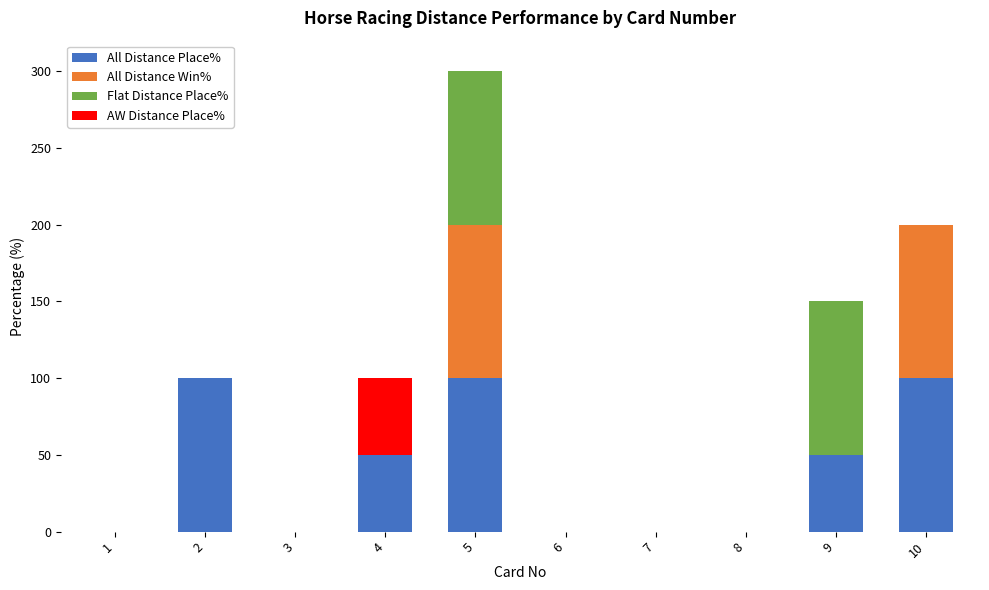

How many distinct data groups are displayed?

4